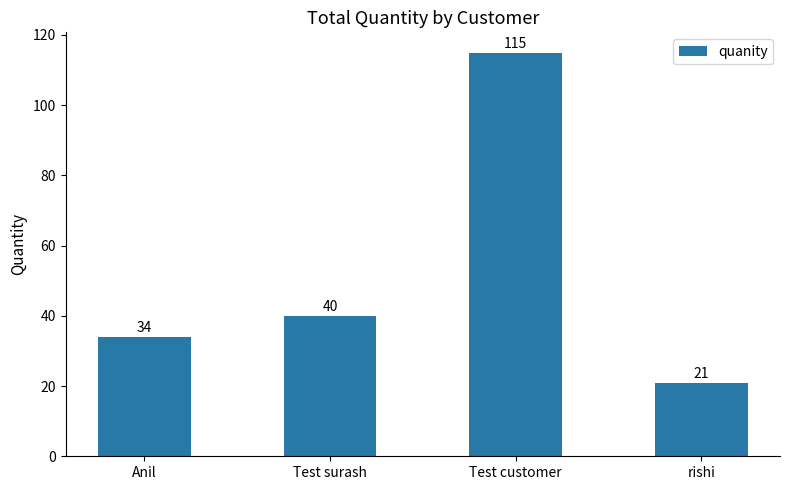

Where is the data nearest to the value 68?

Test surash